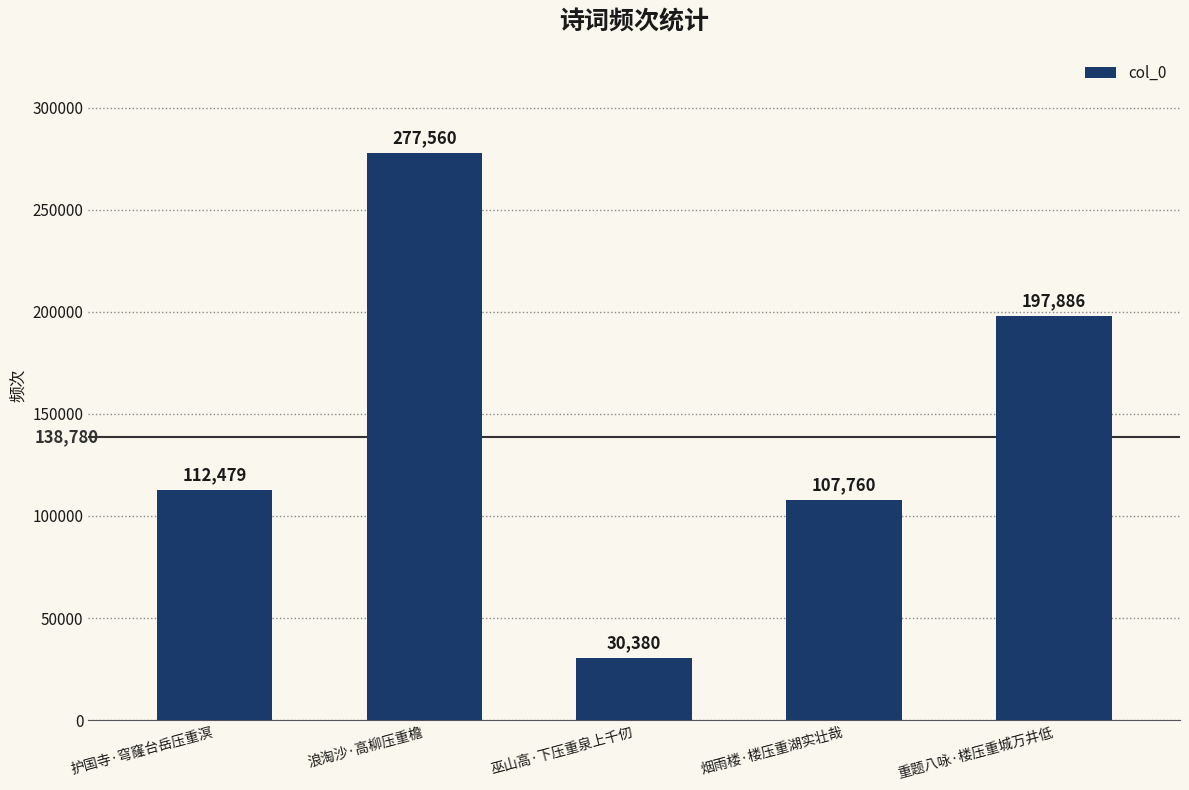

The chart shows a value of 277560 at 浪淘沙·高柳压重檐. True or false?

True